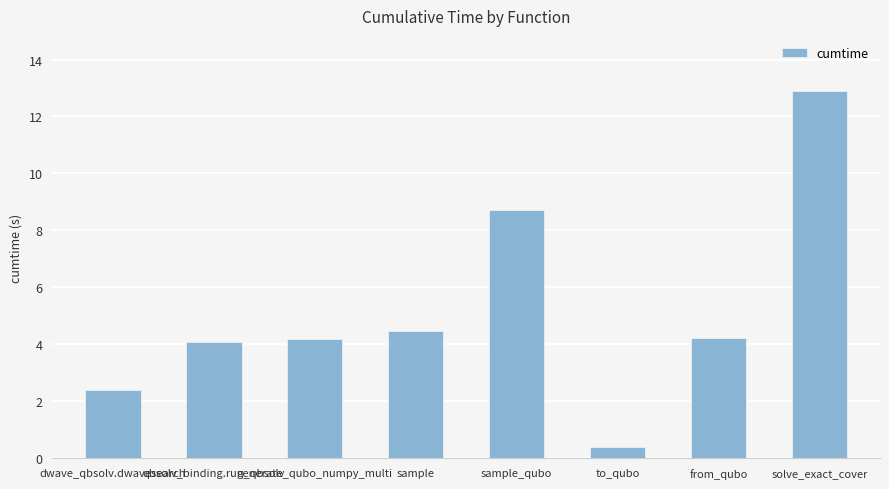

What is the difference between the second highest and minimum values?

8.3